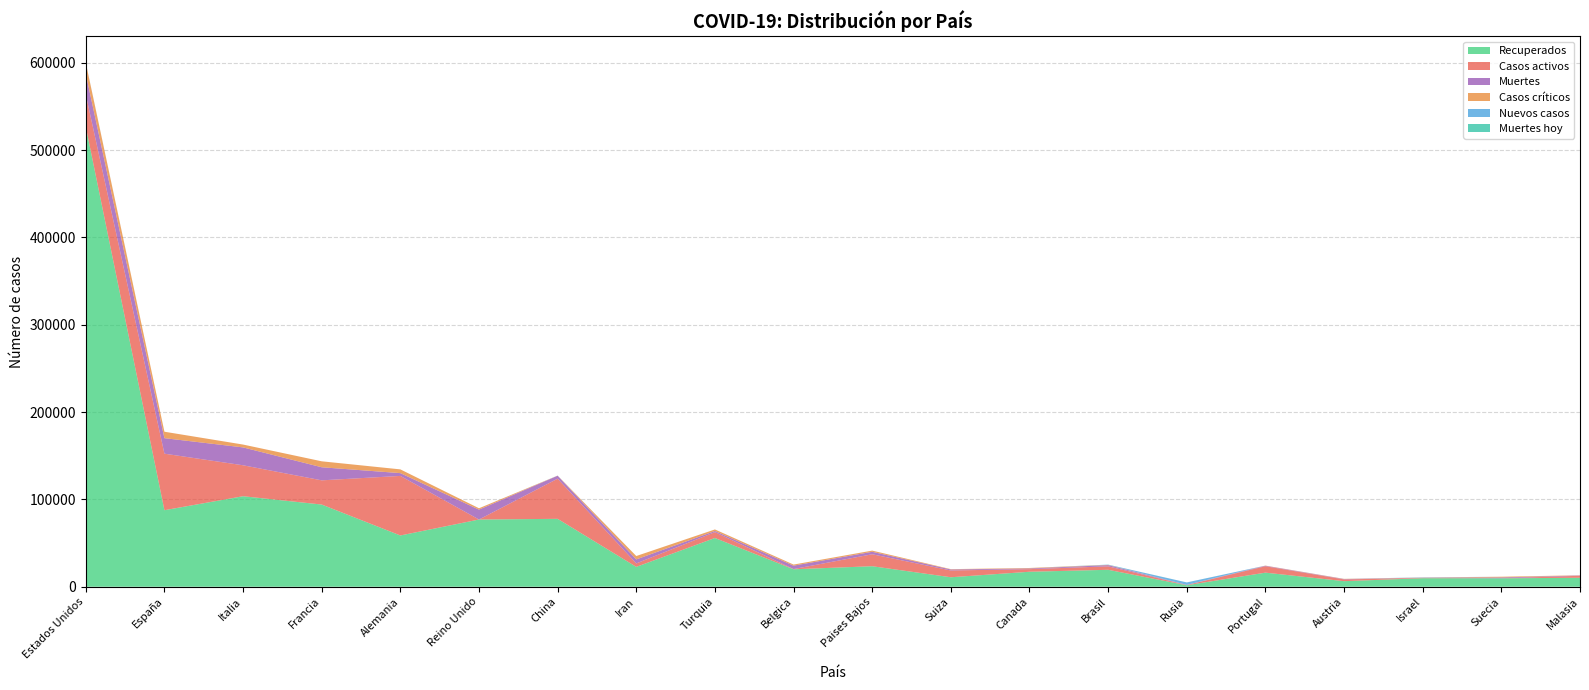

Reading right to left, list all the values displayed in this chart.

Recuperados: Malasia=10257	Suecia=9648	Israel=9751	Austria=6372	Portugal=16122	Rusia=1694	Brasil=19389	Canada=17144	Suiza=10850	Paises Bajos=23478	Belgica=19979	Turquia=55796	Iran=22735	China=77738	Reino Unido=76948	Alemania=58678	Francia=94094	Italia=103616	España=87616	Estados Unidos=526581
Casos activos: Malasia=2276	Suecia=25	Israel=381	Austria=2000	Portugal=7343	Rusia=277	Brasil=3957	Canada=2979	Suiza=7756	Paises Bajos=13700	Belgica=250	Turquia=6707	Iran=3957	China=45983	Reino Unido=0	Alemania=68200	Francia=27718	Italia=35435	España=64727	Estados Unidos=36948
Muertes: Malasia=365	Suecia=919	Israel=117	Austria=368	Portugal=535	Rusia=170	Brasil=1355	Canada=780	Suiza=1138	Paises Bajos=2823	Belgica=3903	Turquia=1296	Iran=4585	China=3341	Reino Unido=11329	Alemania=3194	Francia=14967	Italia=20465	España=17756	Estados Unidos=23644
Casos críticos: Malasia=194	Suecia=859	Israel=181	Austria=239	Portugal=188	Rusia=8	Brasil=296	Canada=557	Suiza=386	Paises Bajos=1358	Belgica=1234	Turquia=1786	Iran=3877	China=116	Reino Unido=1559	Alemania=4288	Francia=6821	Italia=3260	España=7371	Estados Unidos=12772
Nuevos casos: Malasia=0	Suecia=0	Israel=282	Austria=42	Portugal=0	Rusia=2774	Brasil=293	Canada=0	Suiza=0	Paises Bajos=0	Belgica=0	Turquia=0	Iran=0	China=89	Reino Unido=0	Alemania=0	Francia=0	Italia=0	España=0	Estados Unidos=232
Muertes hoy: Malasia=0	Suecia=0	Israel=1	Austria=0	Portugal=0	Rusia=22	Brasil=27	Canada=0	Suiza=0	Paises Bajos=0	Belgica=0	Turquia=0	Iran=0	China=0	Reino Unido=0	Alemania=0	Francia=0	Italia=0	España=0	Estados Unidos=4